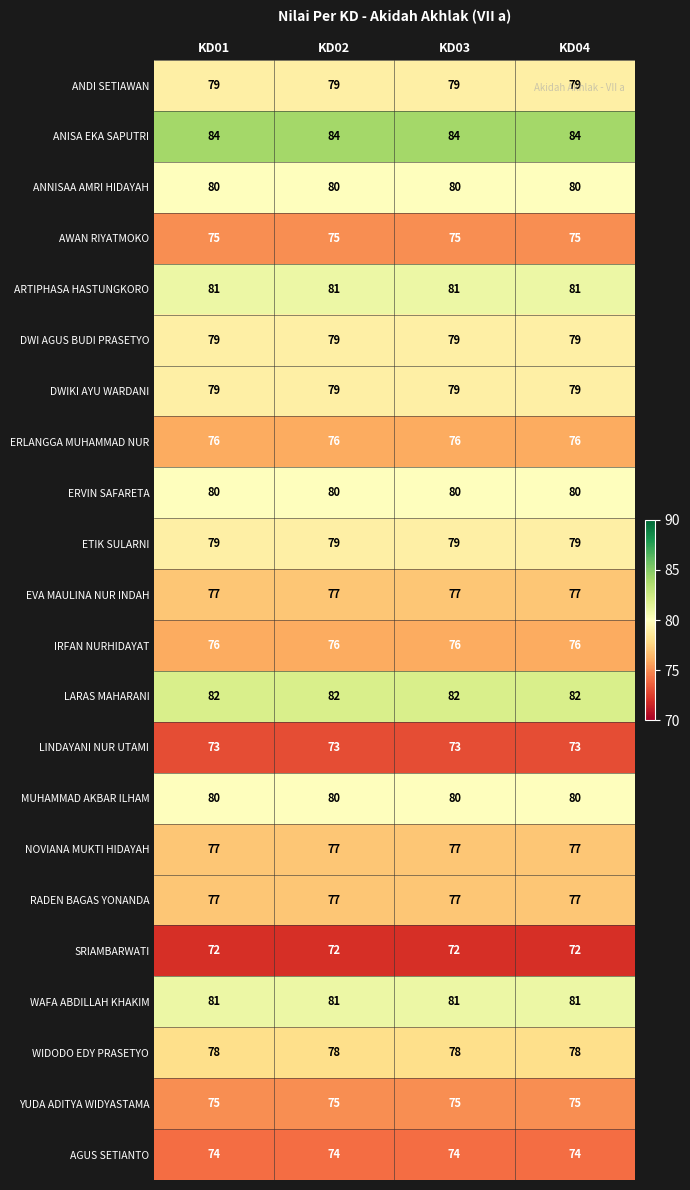

What is the highest value of the MUHAMMAD AKBAR ILHAM series?

80